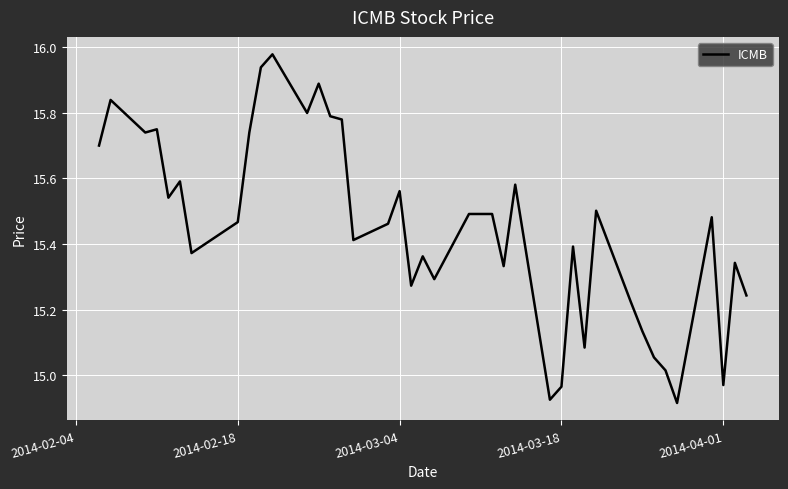

What is the difference between the maximum and minimum values?

1.1